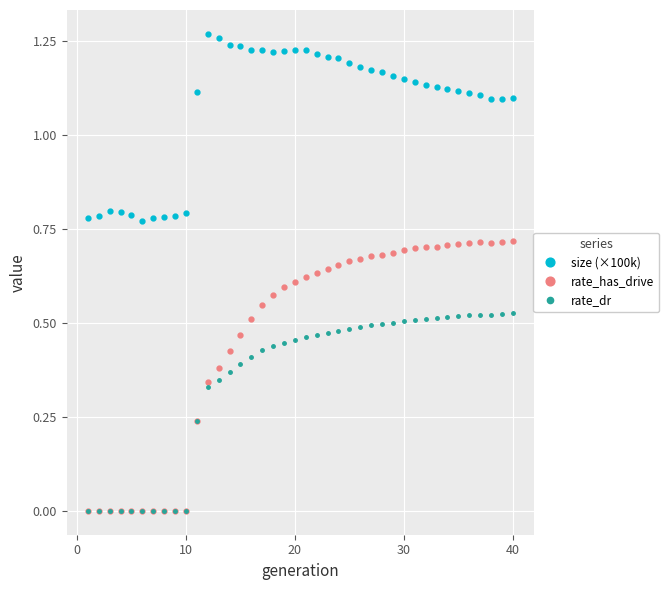

Which series has the largest total across all categories?

size (×100k)